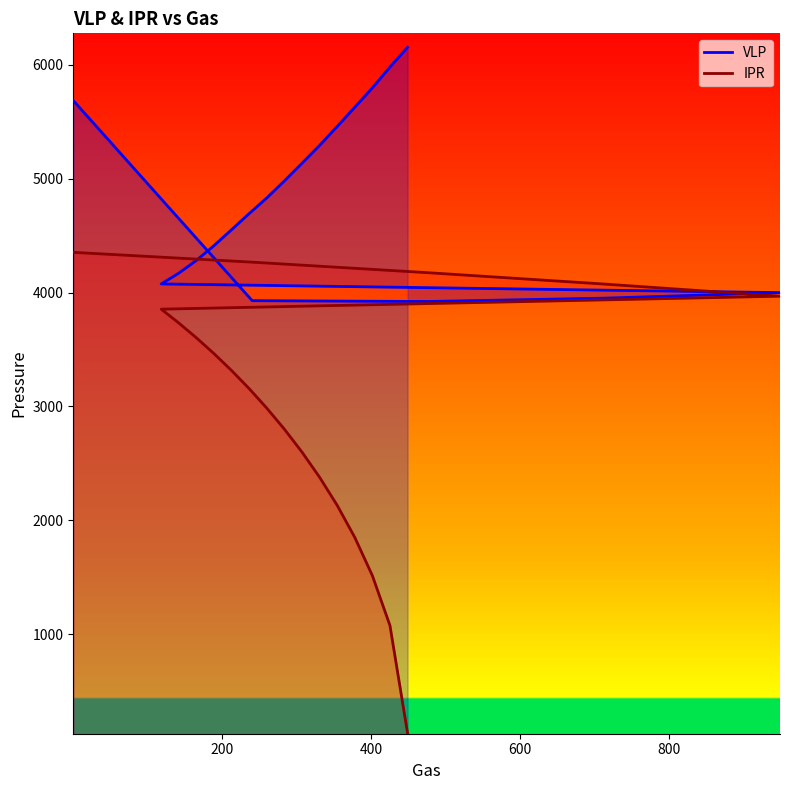

True or false: VLP has a value of 5836.9 at 200.

False